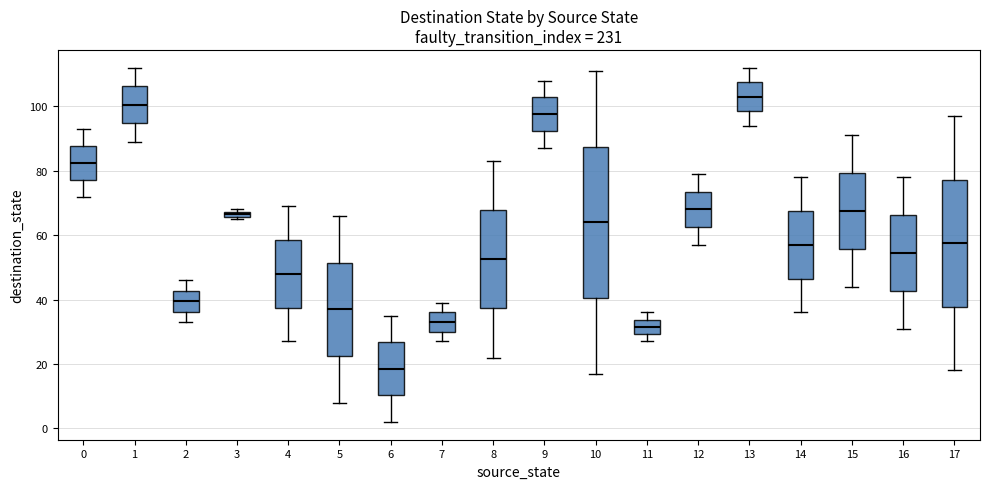

Comparing the boxes themselves (not the whiskers), which one is the tallest?

10